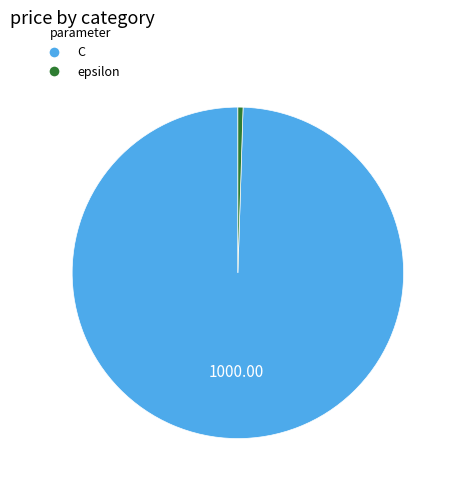

What is the smallest slice in the pie chart?

epsilon